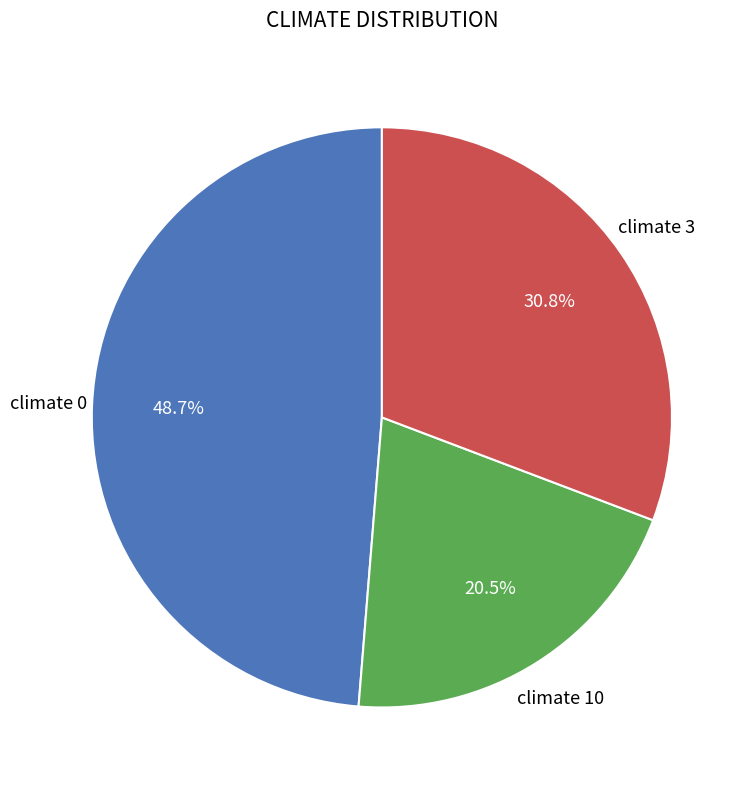

How many segments does this pie chart have?

3